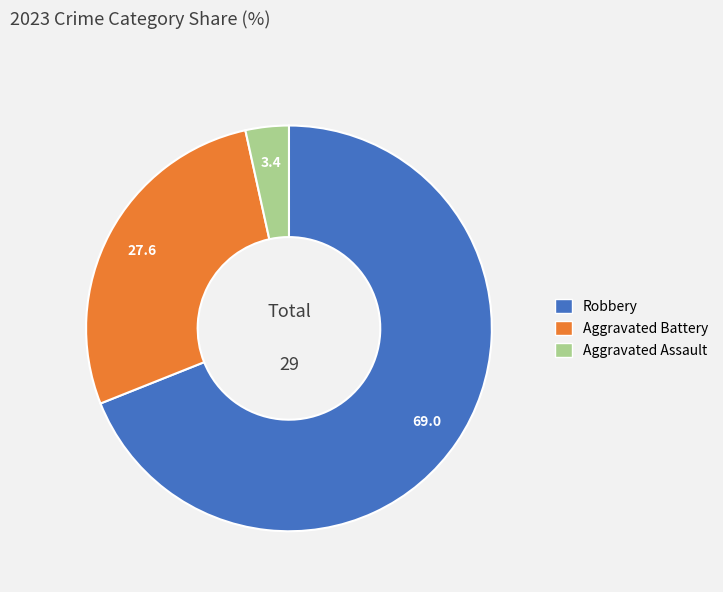

Which has a higher value, Robbery or Aggravated Assault?

Robbery